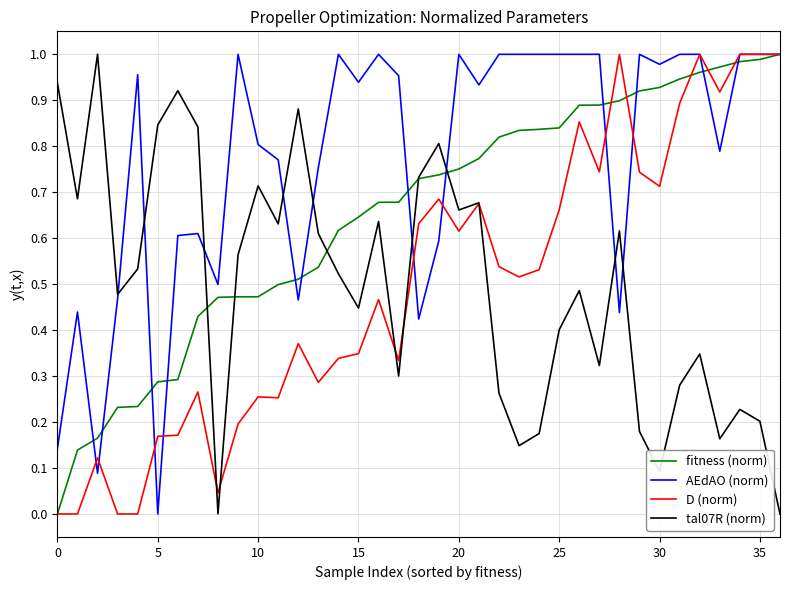

Which series has the largest total across all categories?

AEdAO (norm)